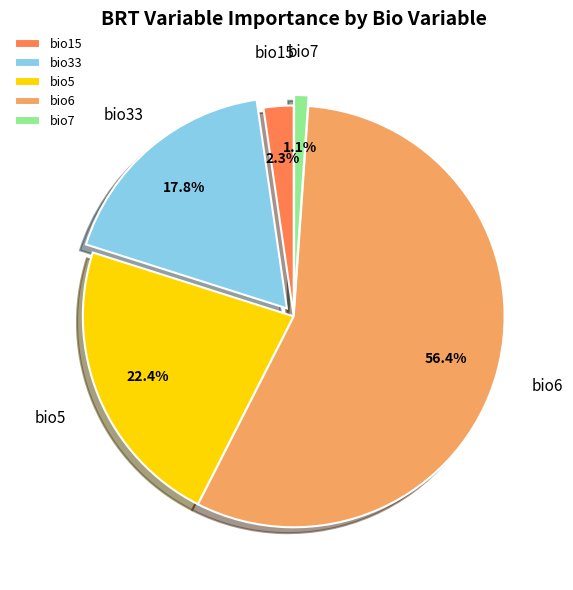

How much of the chart is everything except bio15?

97.7%